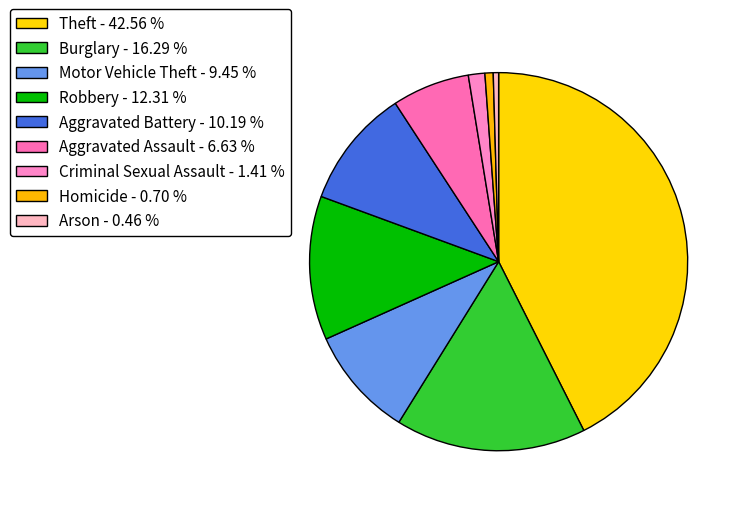

How many slices are in this pie chart?

9